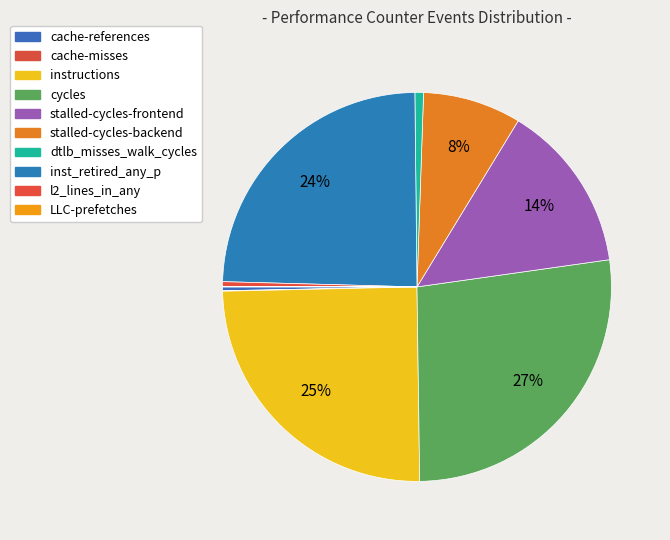

What percentage is NOT represented by instructions?

75.1%